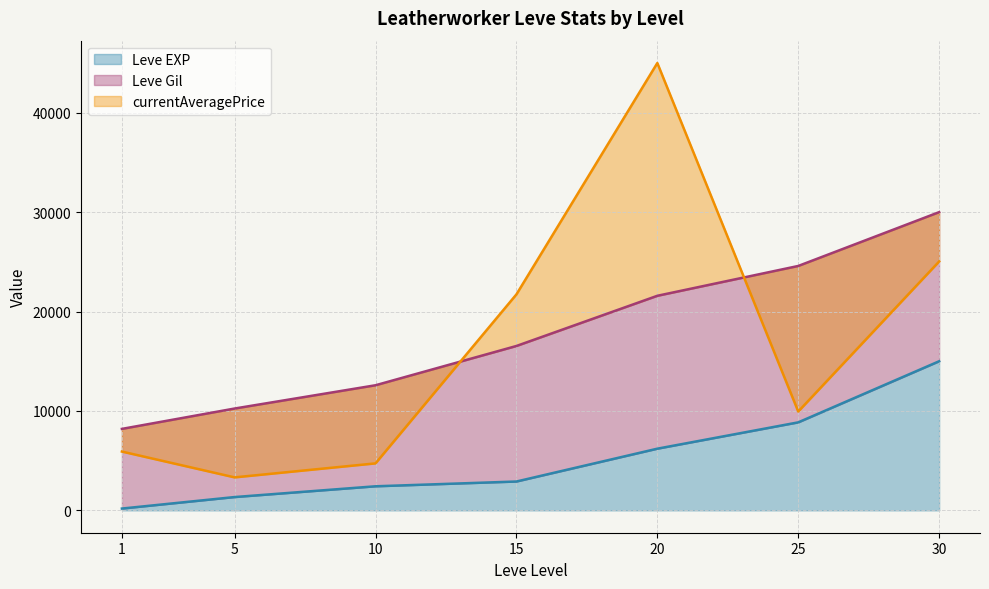

What is the maximum value shown in the chart?

45000.0